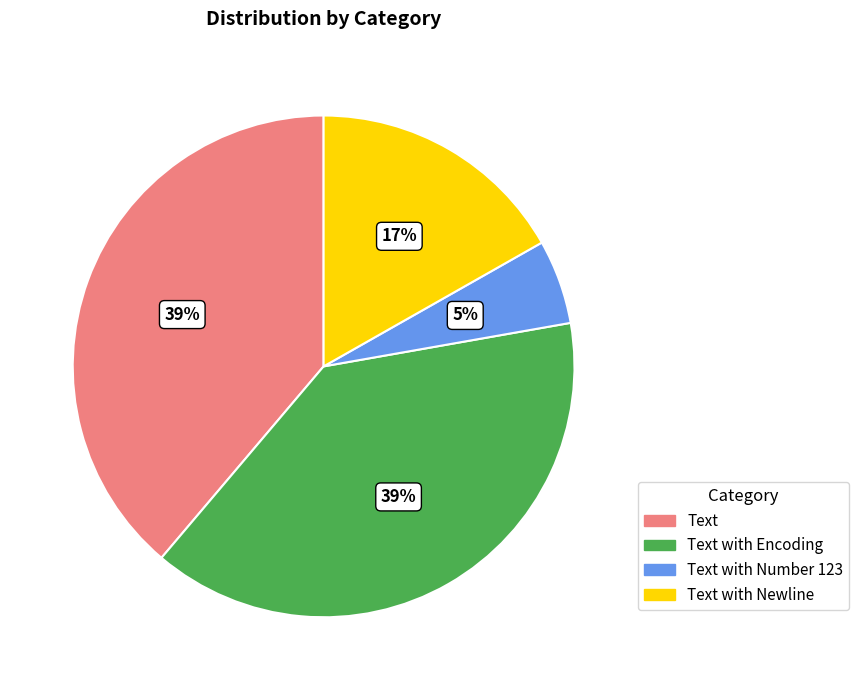

Is it true that Text is 39% of the pie?

True